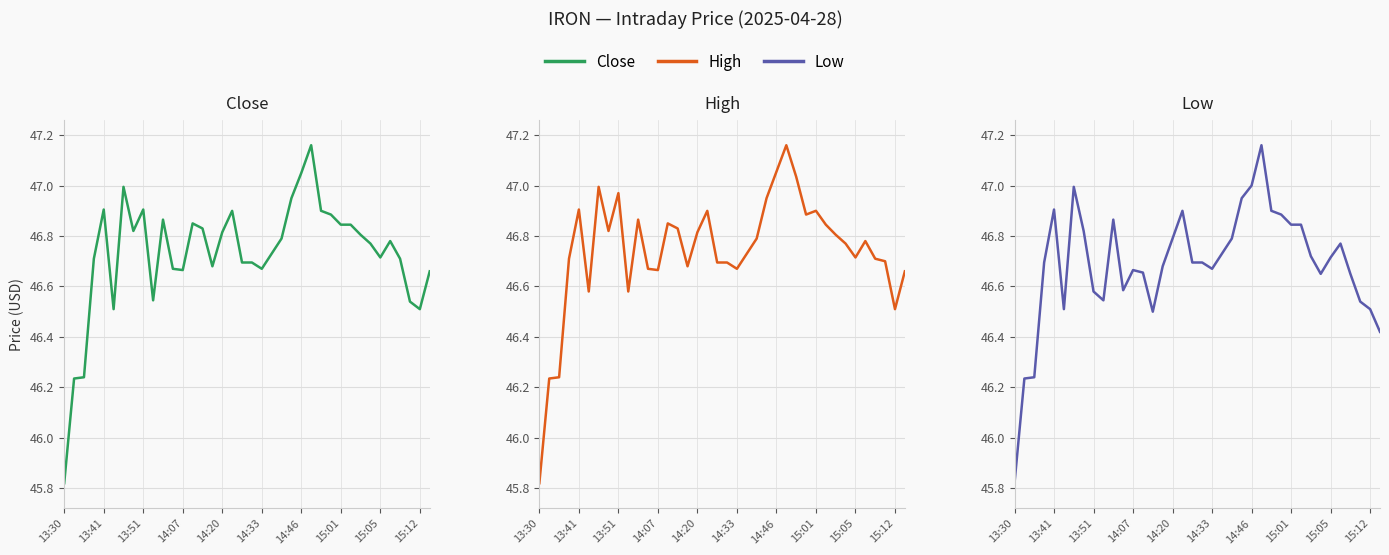

Which series has the largest total across all categories?

High